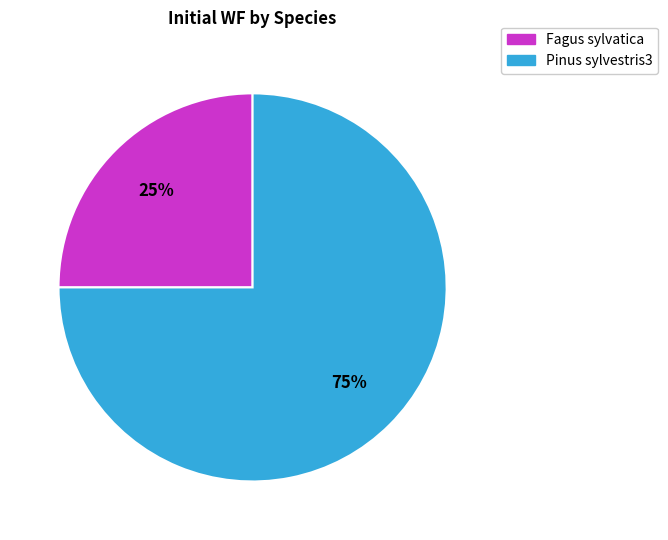

To the nearest percent, what portion does Pinus sylvestris3 represent?

75%